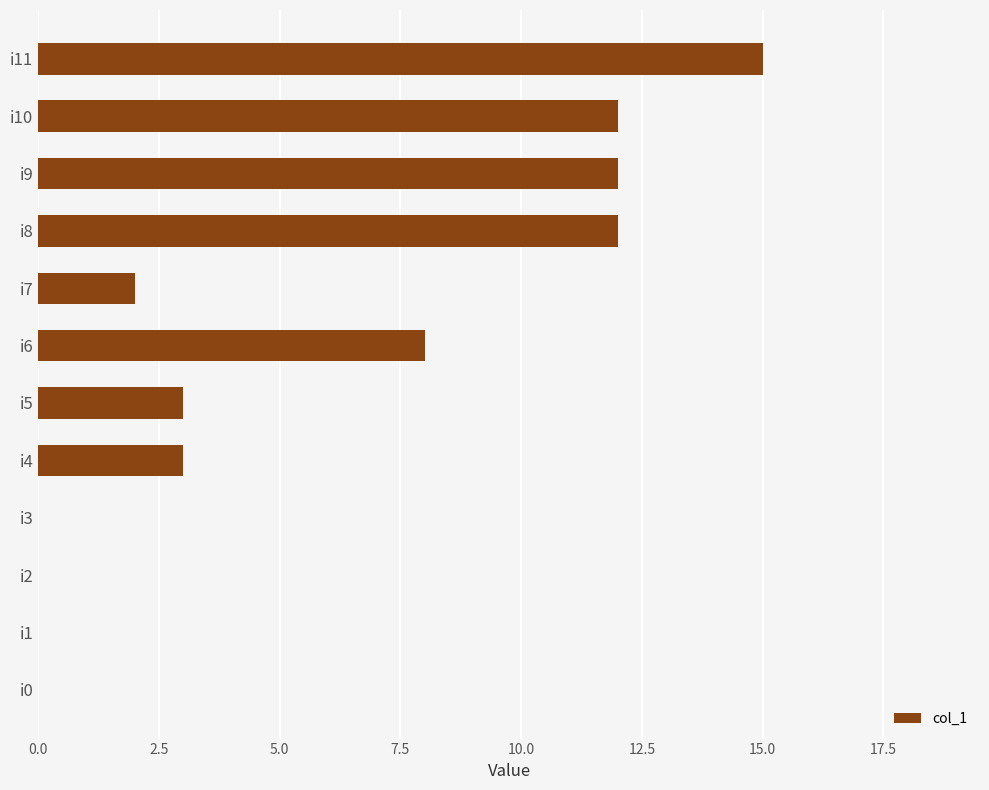

What is the maximum value shown in the chart?

15